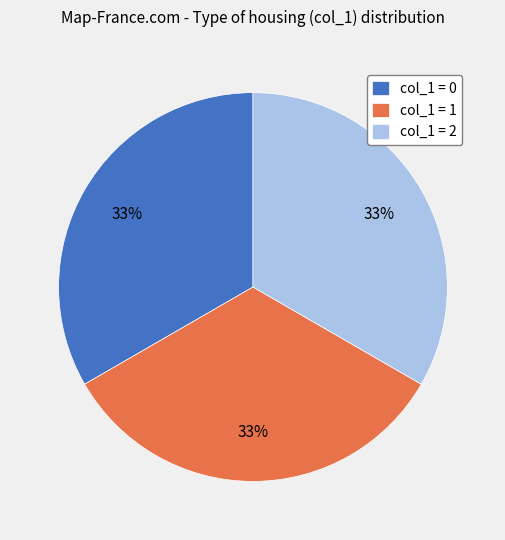

To the nearest percent, what is the combined percentage of col_1 = 0 and col_1 = 1?

67%